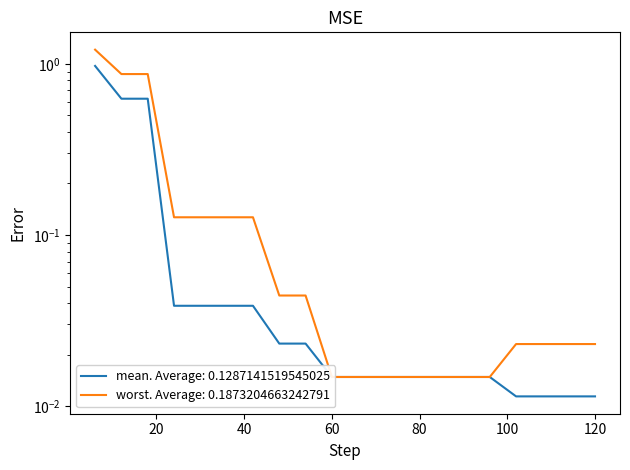

List the labels in order of worst value, smallest first.

60, 66, 72, 78, 84, 90, 96, 102, 108, 114, 120, 48, 54, 24, 30, 36, 42, 12, 18, 6